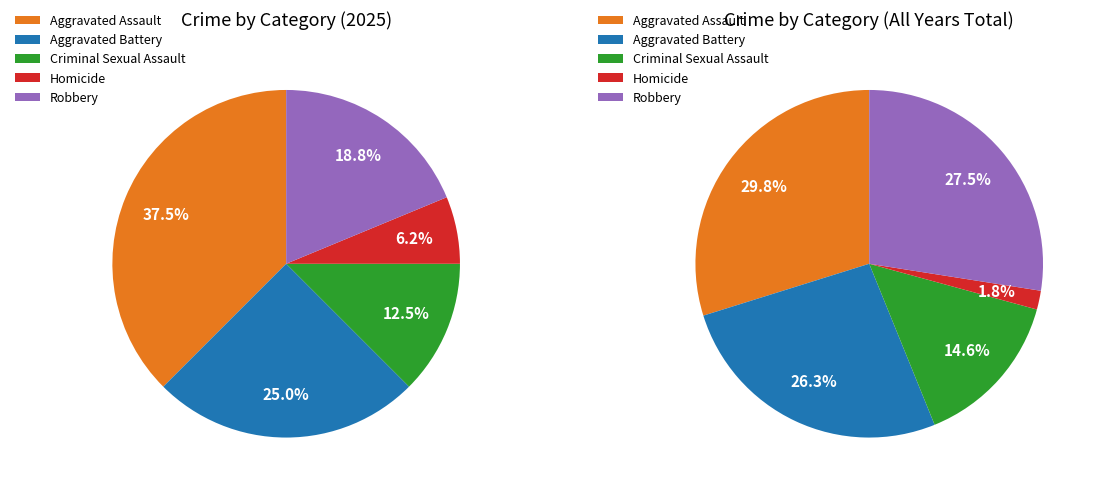

What is the smallest slice in the pie chart?

Homicide